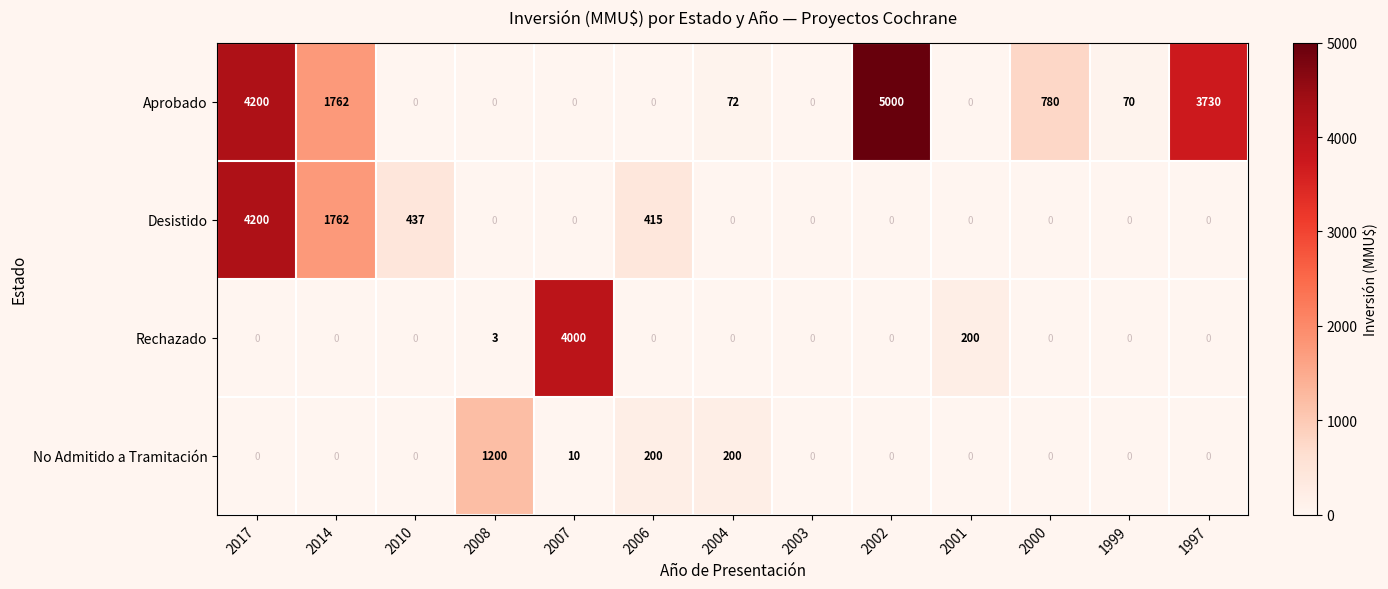

Which series has the largest total across all categories?

Aprobado